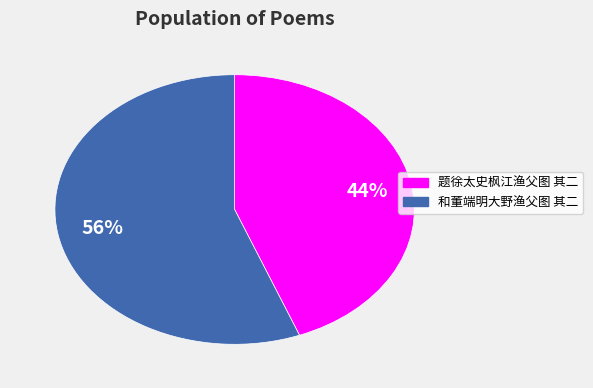

Which category has the smallest portion of the pie?

题徐太史枫江渔父图 其二